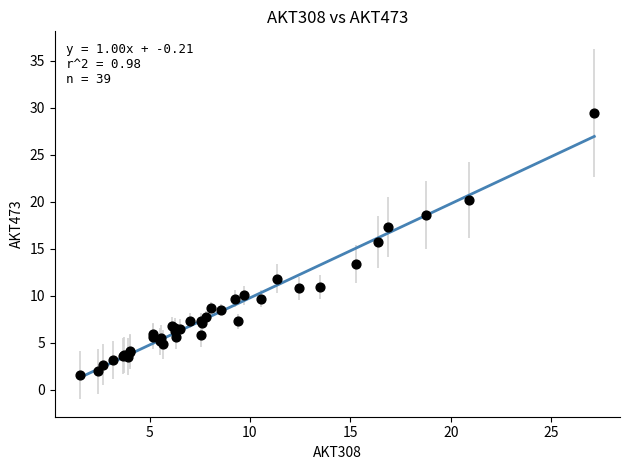

What Y value in the scatter plot is closest to 15?

15.7